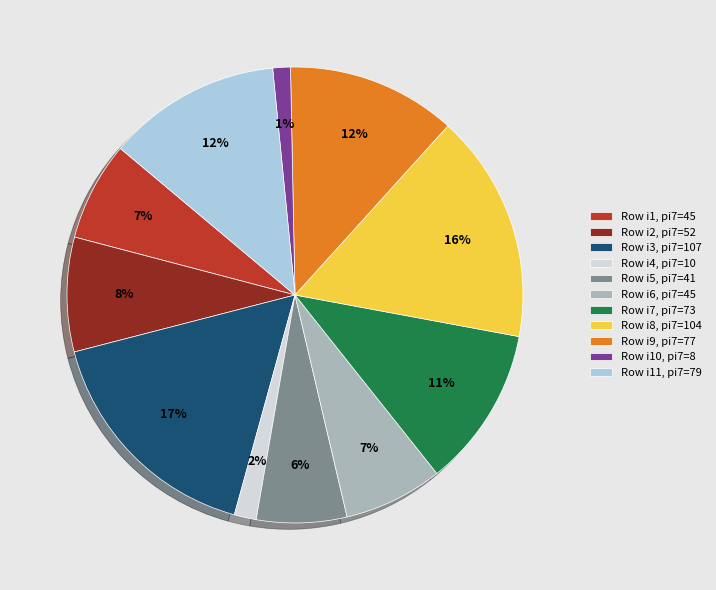

To the nearest percent, what is the difference between the Row i11, pi7=79 and Row i5, pi7=41 slice percentages?

6%